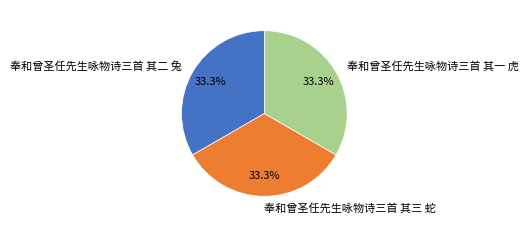

Does 奉和曾圣任先生咏物诗三首 其一 虎 account for over 50% of the chart?

No